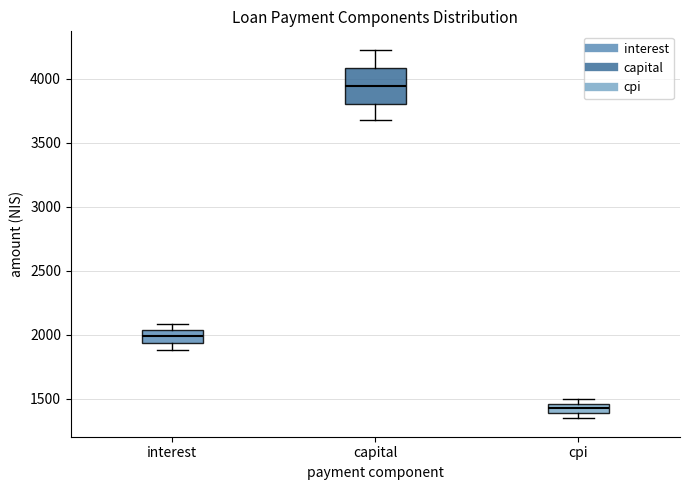

Comparing the boxes themselves (not the whiskers), which one is the tallest?

capital